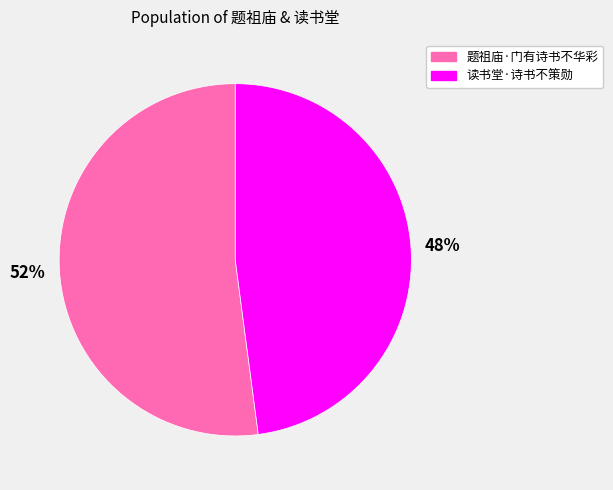

What is the smallest slice in the pie chart?

读书堂·诗书不策勋